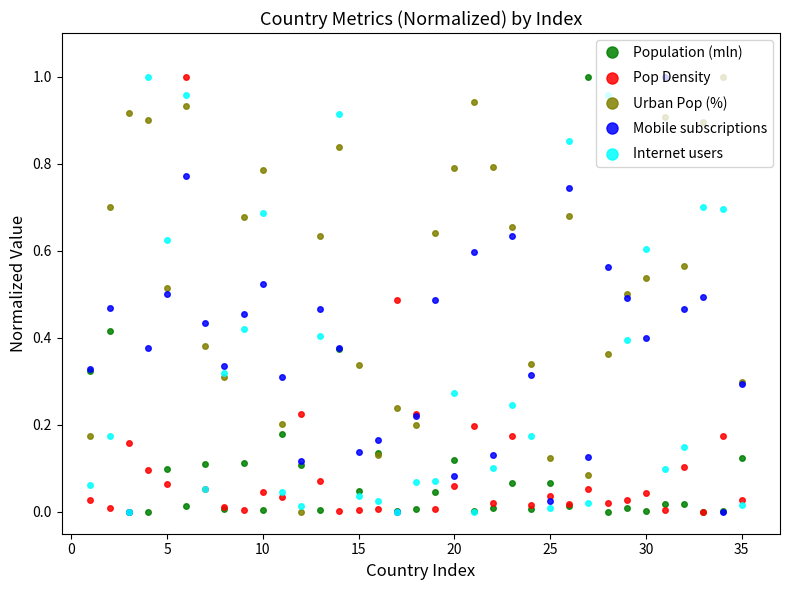

Which series has the largest total across all categories?

Urban Pop (%)